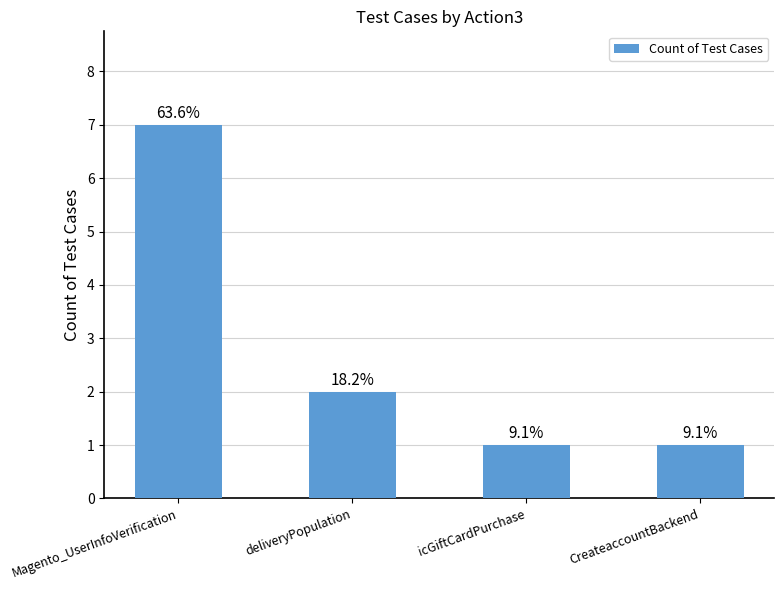

Are the bars horizontal?

No